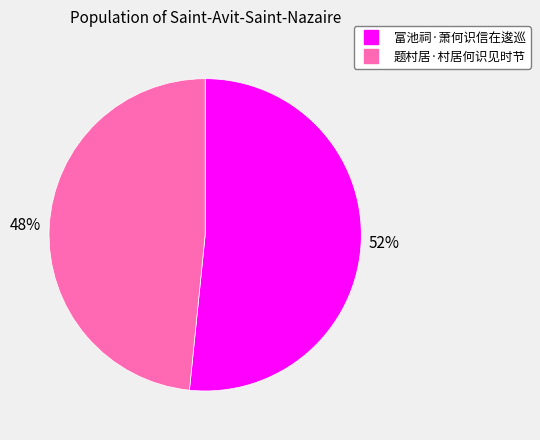

To the nearest percent, what percentage of the pie is 题村居·村居何识见时节?

48%